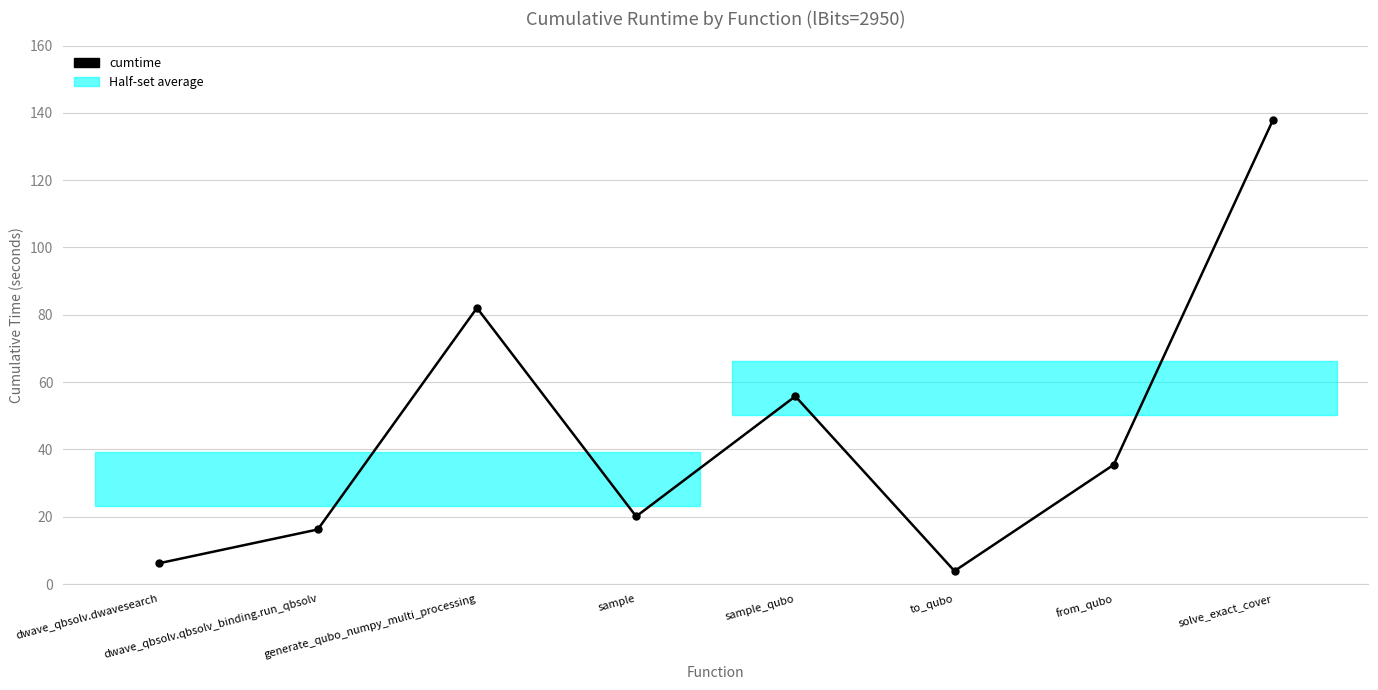

True or false: the data shows 1.3 at to_qubo.

False